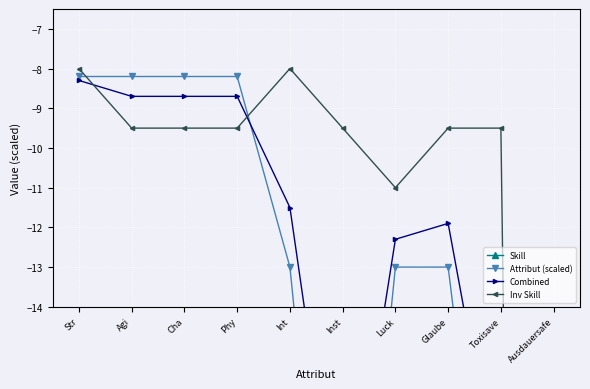

The Inv Skill series shows -3.1 at Cha. True or false?

False